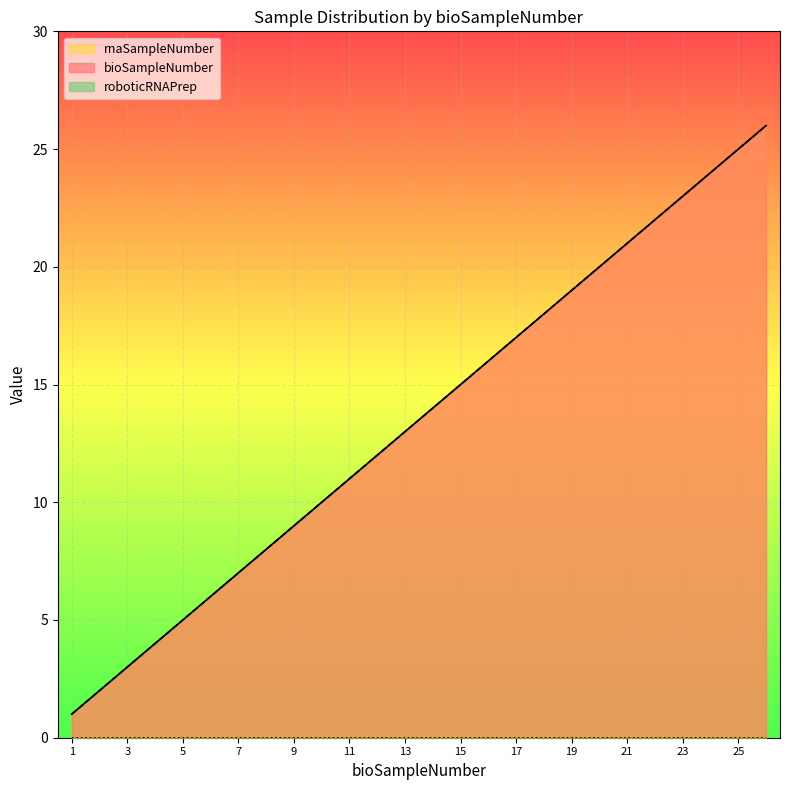

Does the chart display data point markers on the line(s)?

No